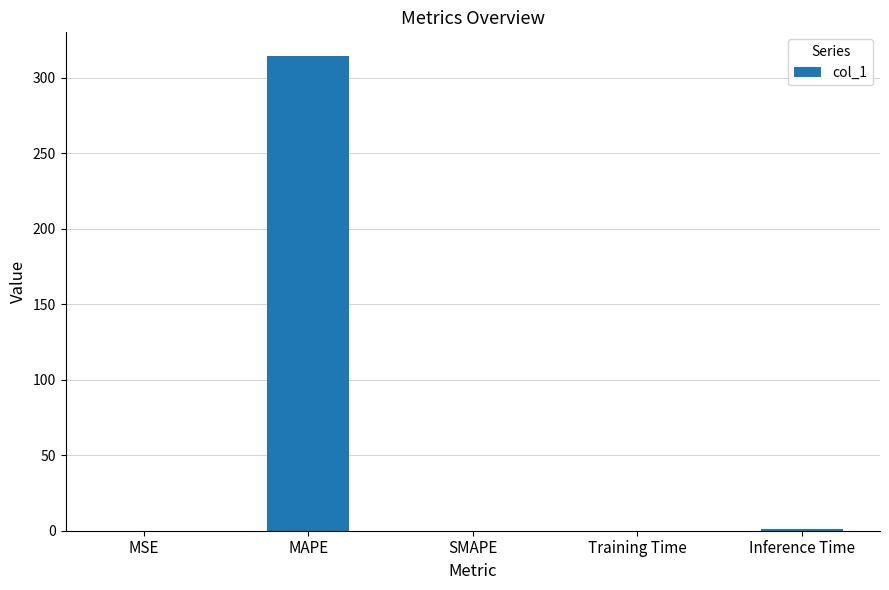

Does the chart contain stacked bars?

No